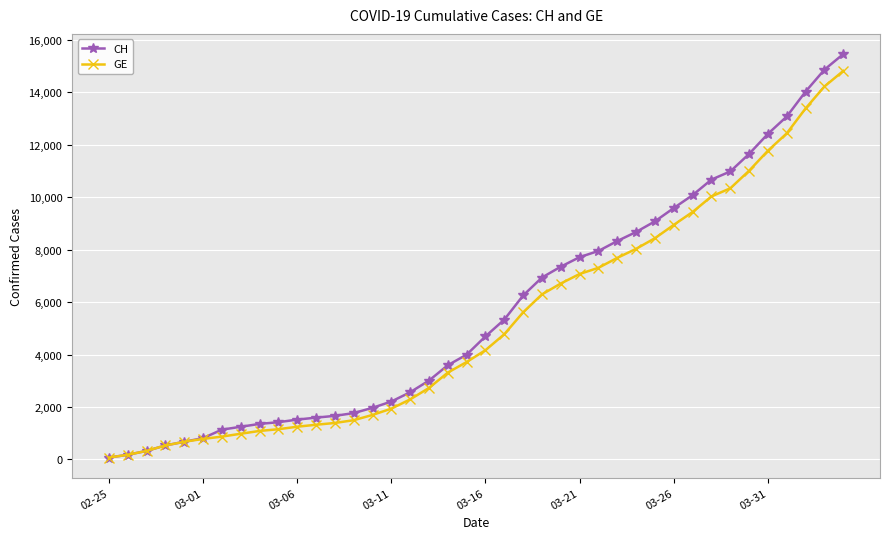

Which series has the widest spread of values?

CH